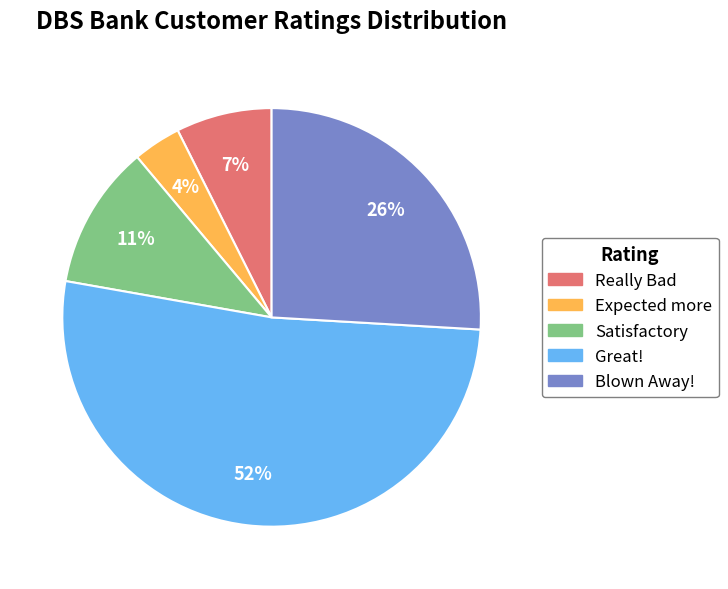

Is it true that Satisfactory is 11% of the pie?

True